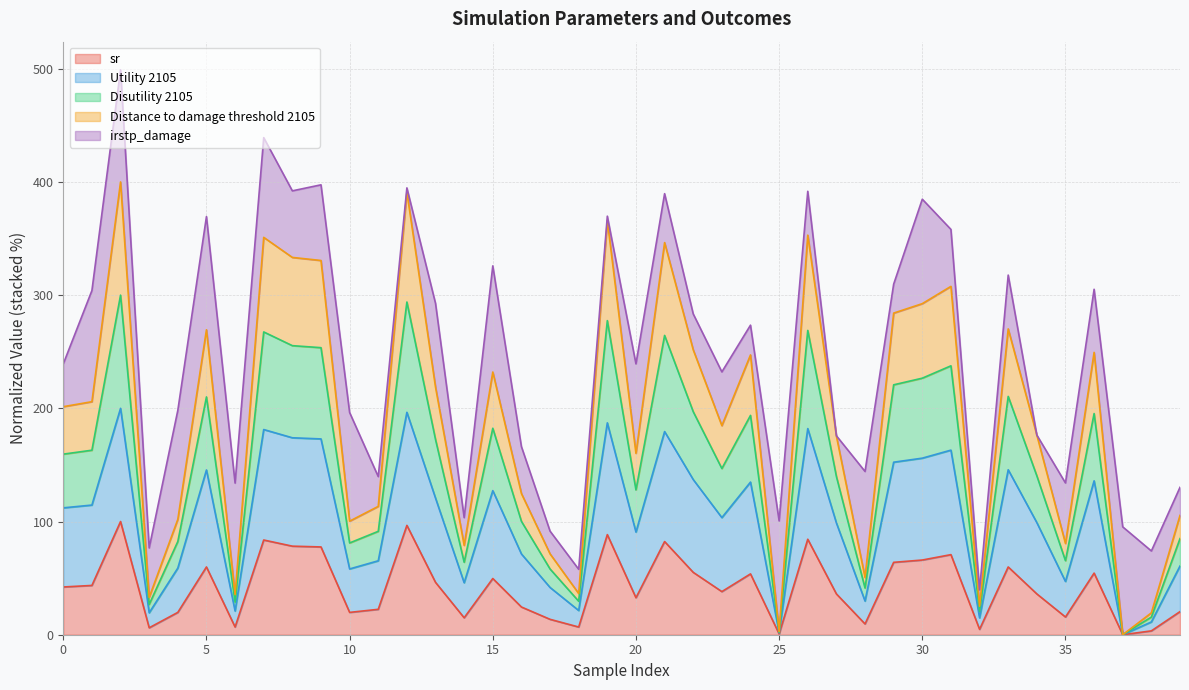

Which series has the largest range (max minus min)?

Disutility 2105